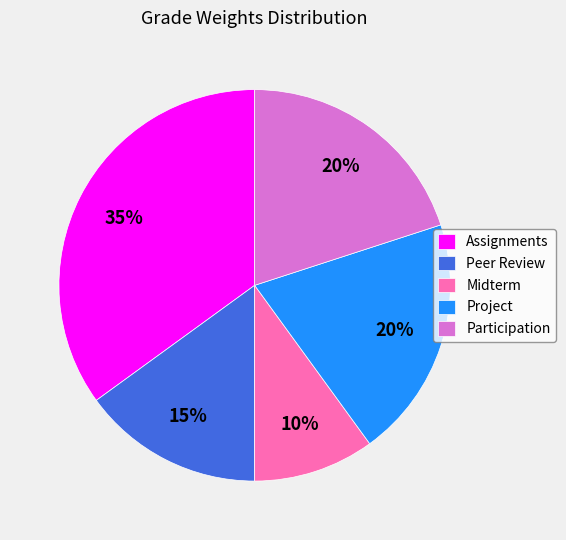

To the nearest percent, what portion does Peer Review represent?

15%